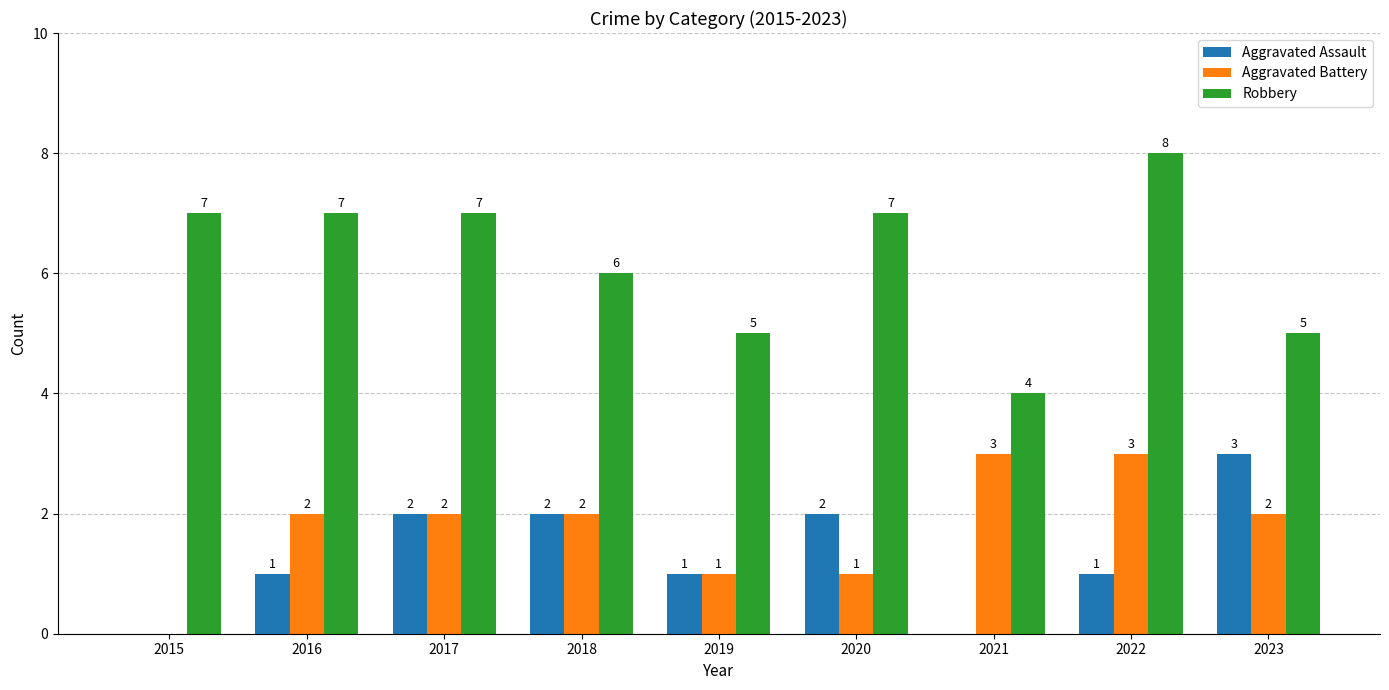

How many distinct data groups are displayed?

3